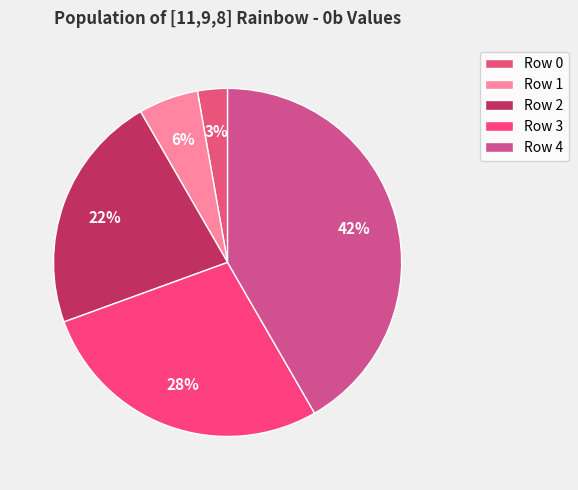

To the nearest percent, what is the difference between the Row 0 and Row 4 slice percentages?

39%